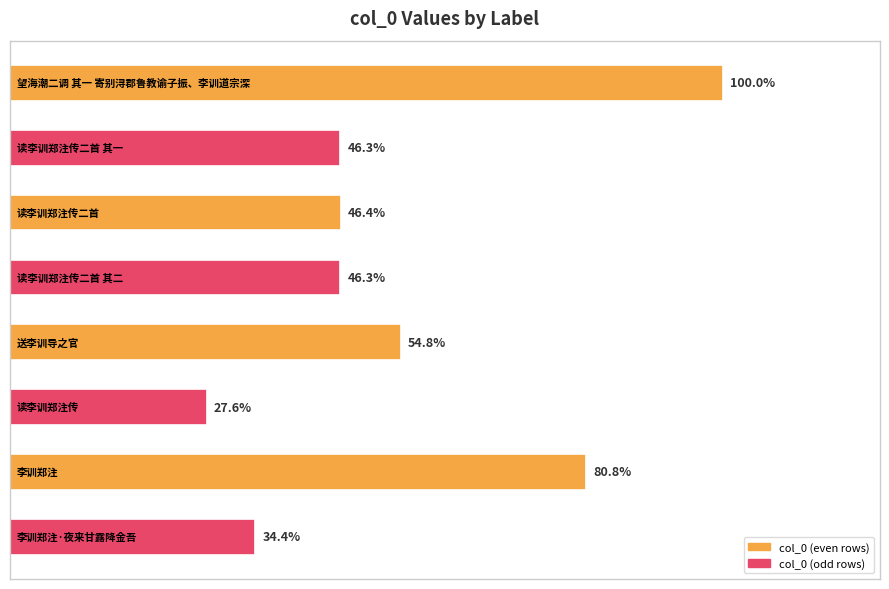

Does the chart contain any negative values?

No